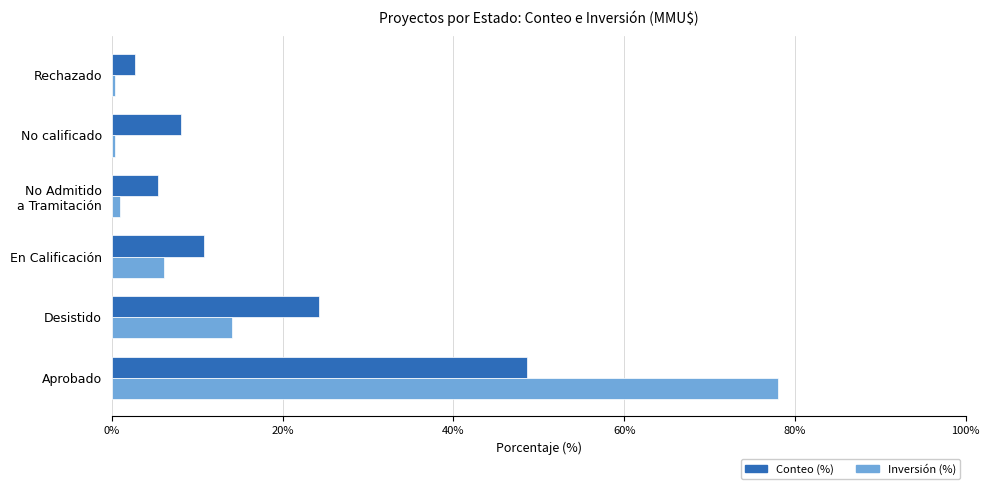

What is the average value of the Inversión (%) series?

16.7